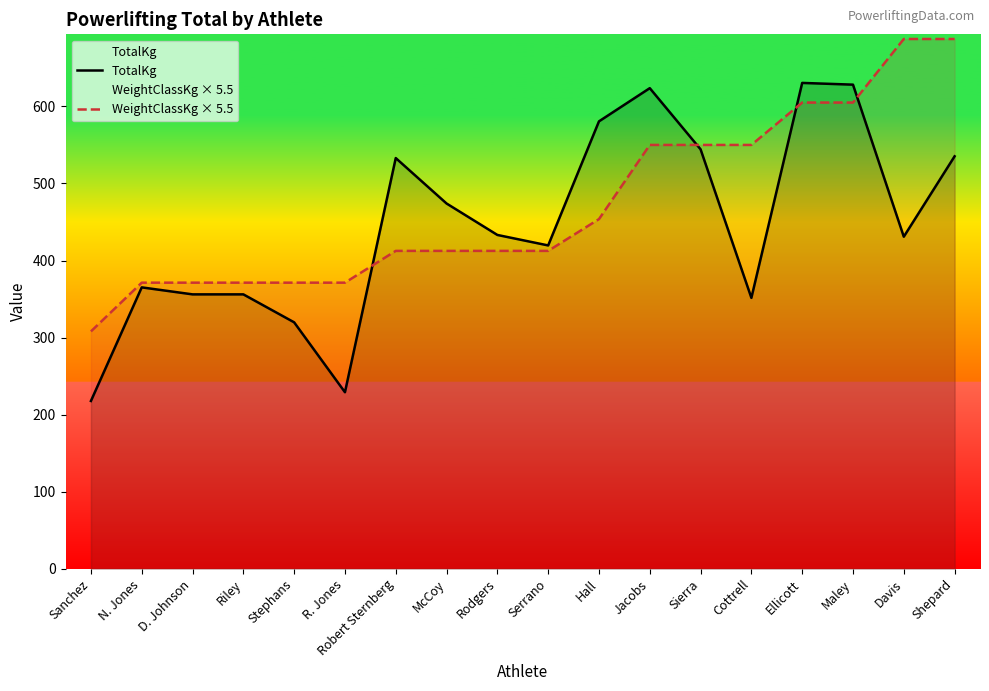

What is the average value of the TotalKg series?

446.0